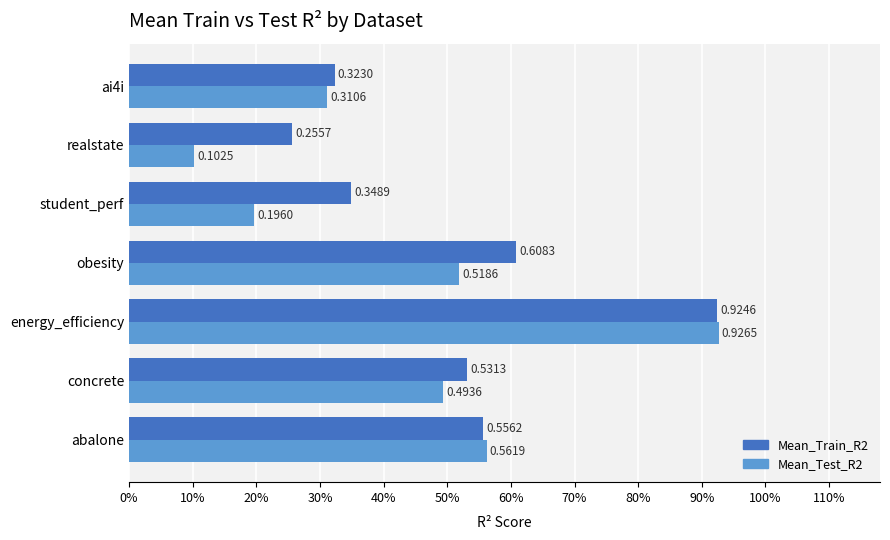

What is the difference between the maximum and second lowest values in the Mean_Test_R2 series?

0.7